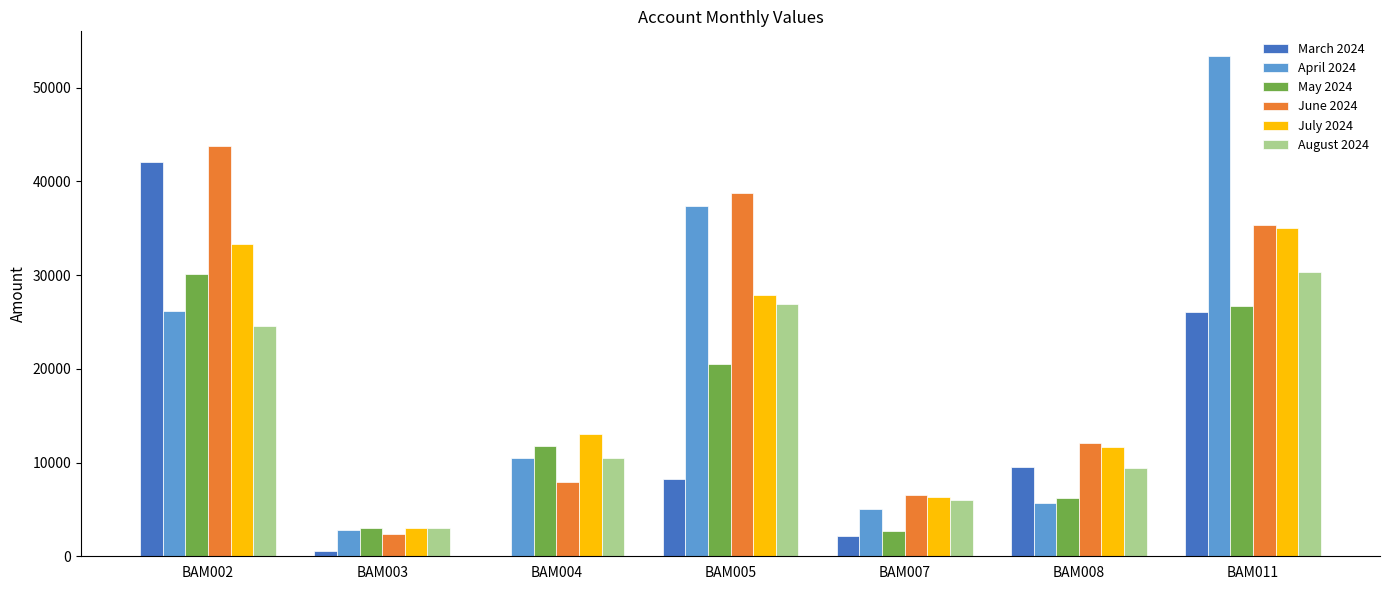

How many values in the March 2024 series exceed 8199?

4